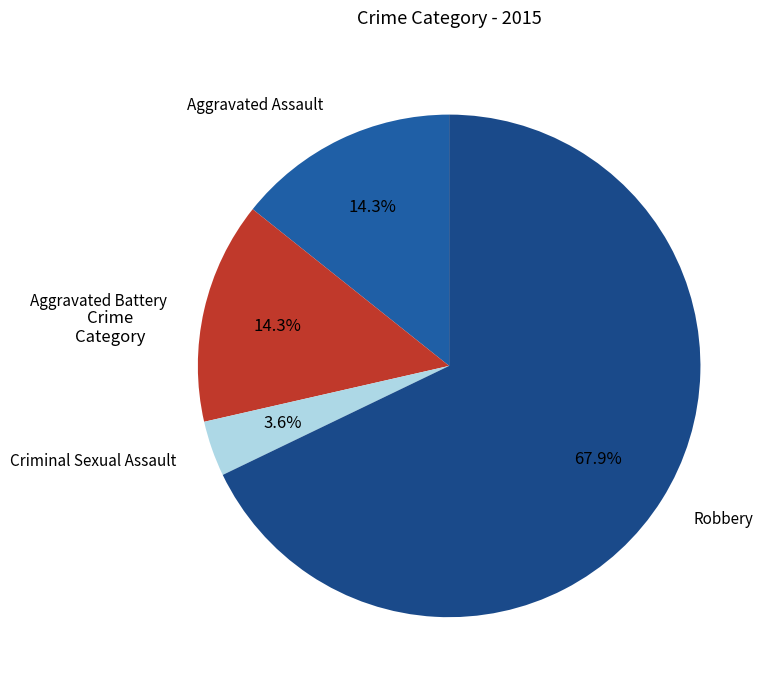

Which category has the smallest portion of the pie?

Criminal Sexual Assault